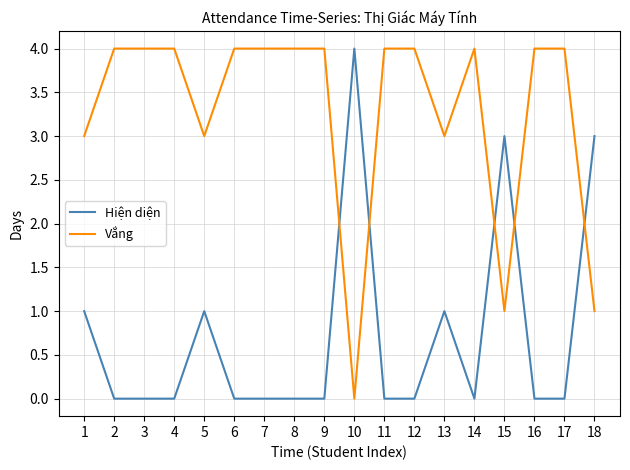

Does the chart display data point markers on the line(s)?

No